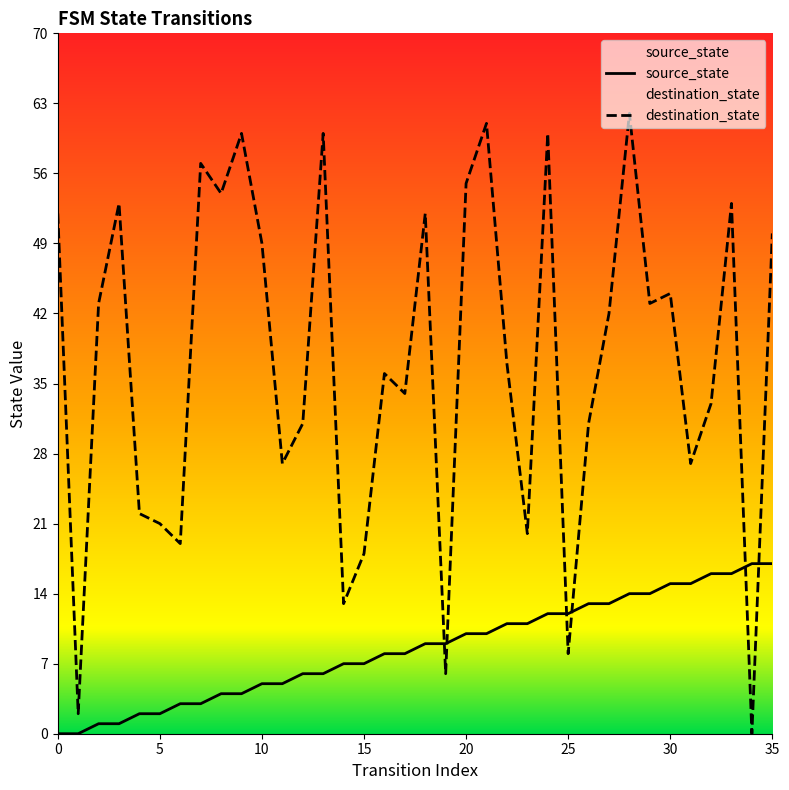

Which series has the largest total across all categories?

destination_state